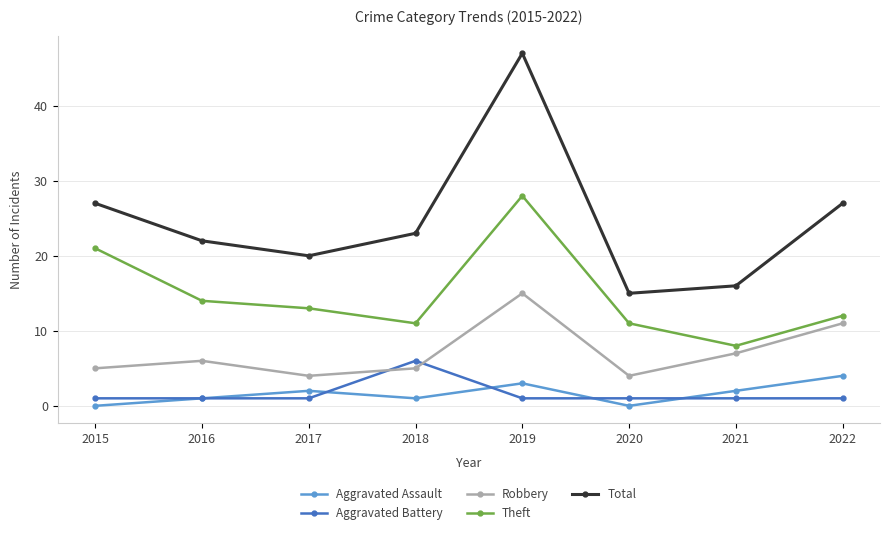

List the series in order of their peak value, lowest first.

Aggravated Assault, Aggravated Battery, Robbery, Theft, Total